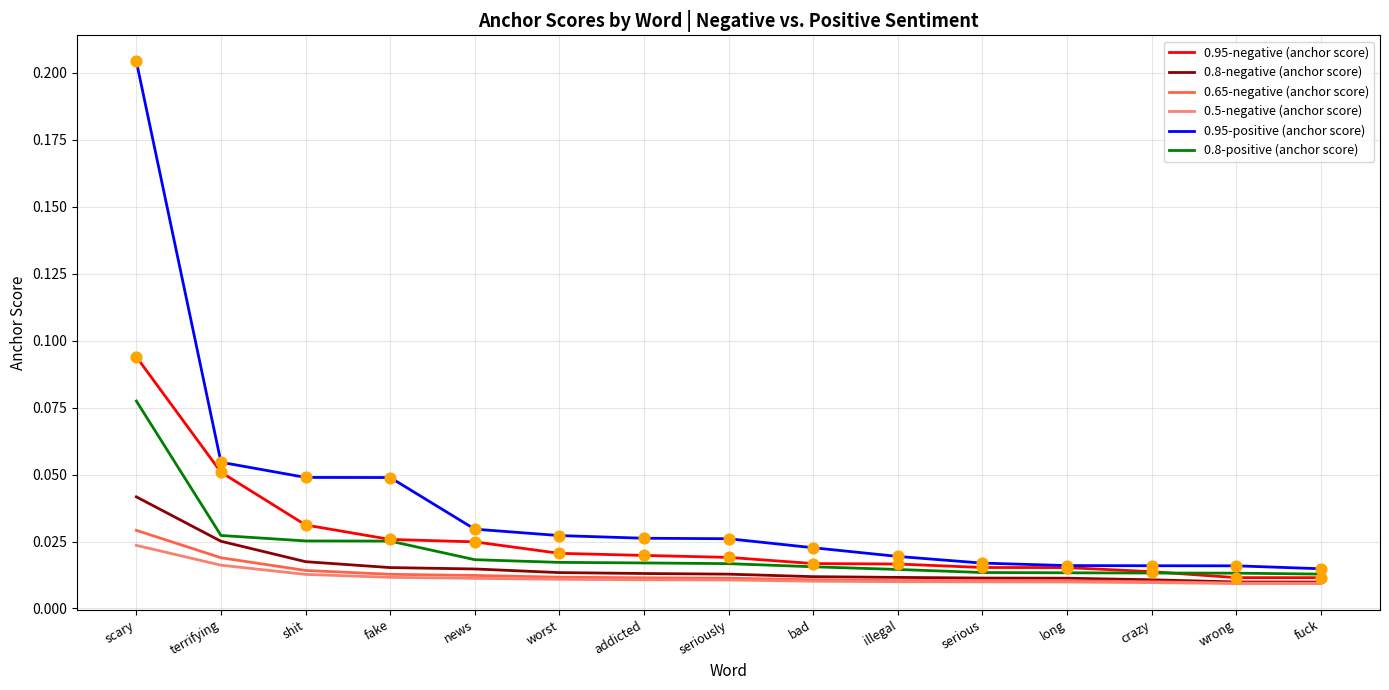

Which series has the largest total across all categories?

0.95-positive (anchor score)